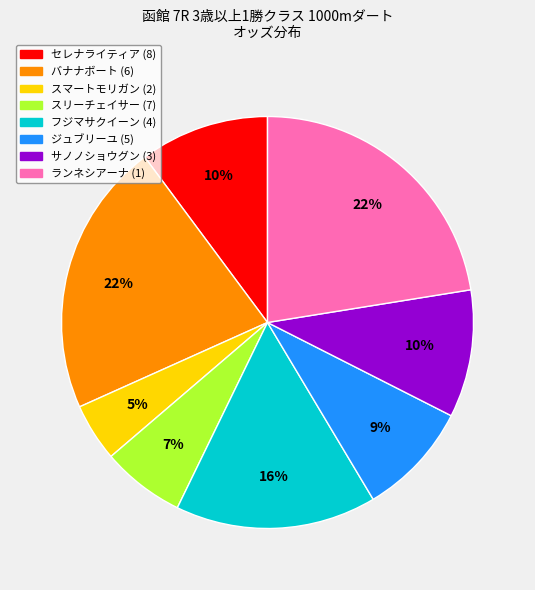

The スリーチェイサー (7) slice represents 7% of the pie. True or false?

True